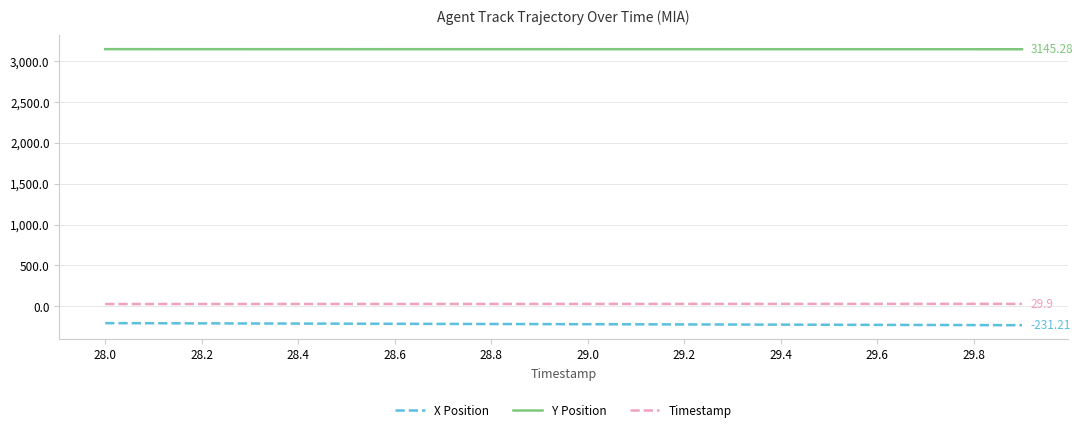

List the series in order of their peak value, lowest first.

X Position, Timestamp, Y Position